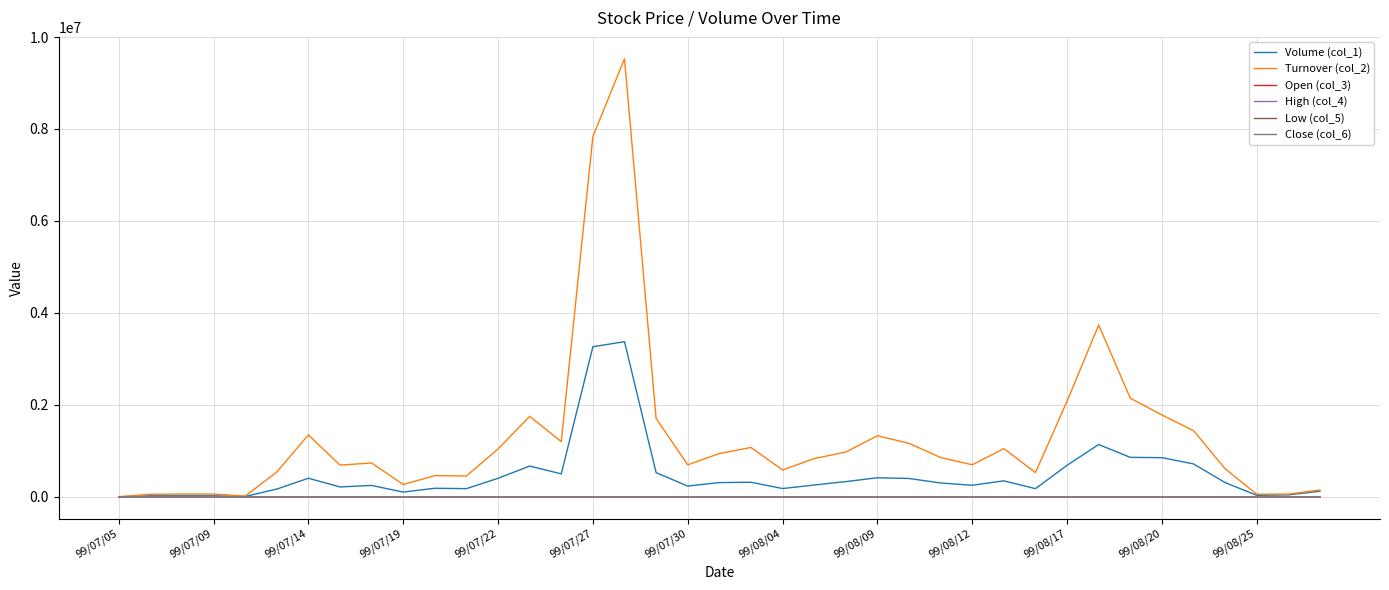

Which series has the largest range (max minus min)?

Turnover (col_2)